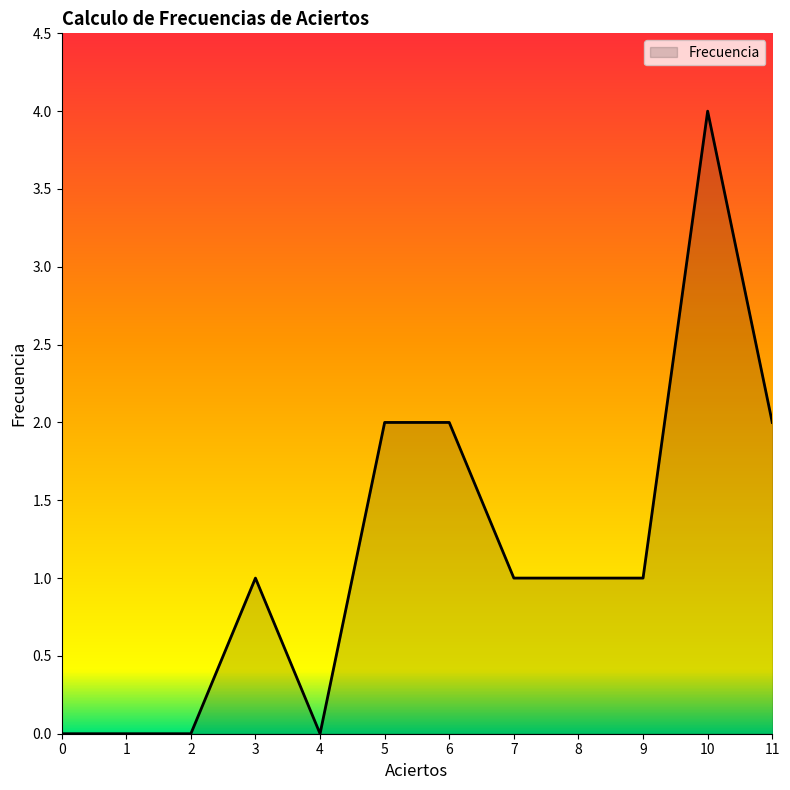

What is the sum of all values?

14